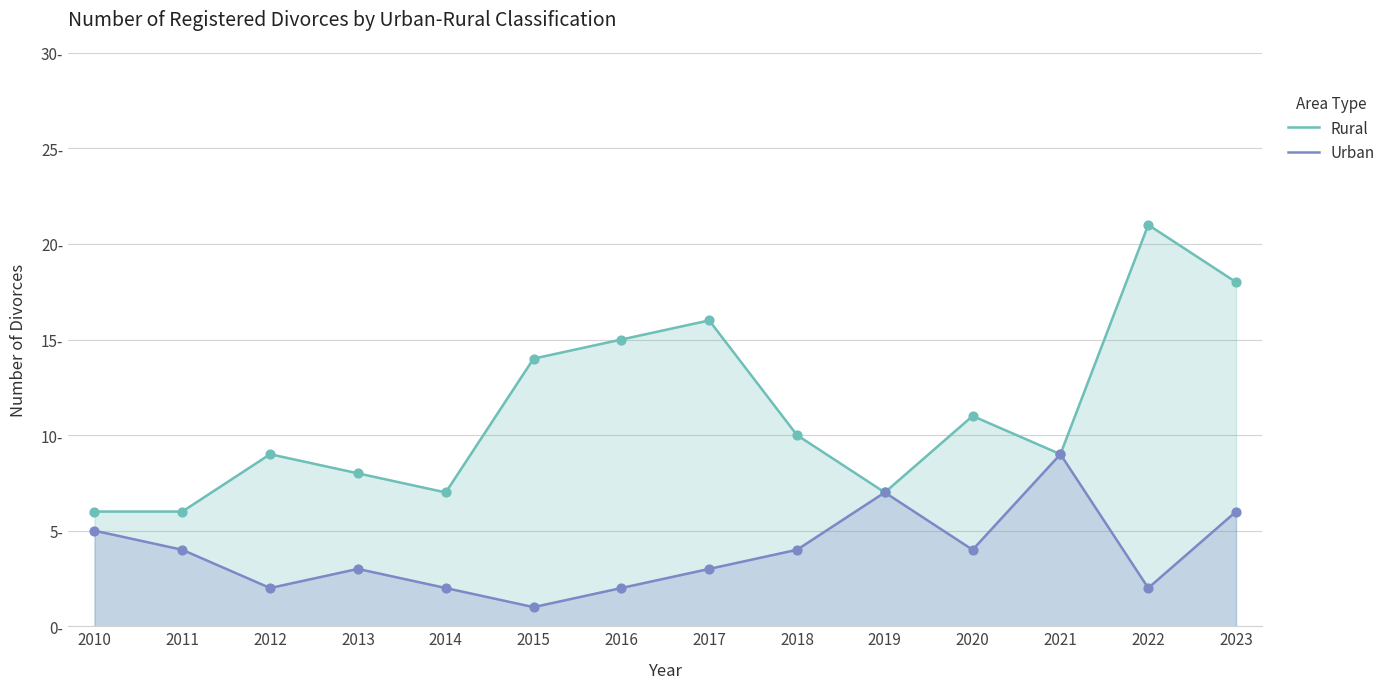

At which category is the sum across all series the highest?

2023